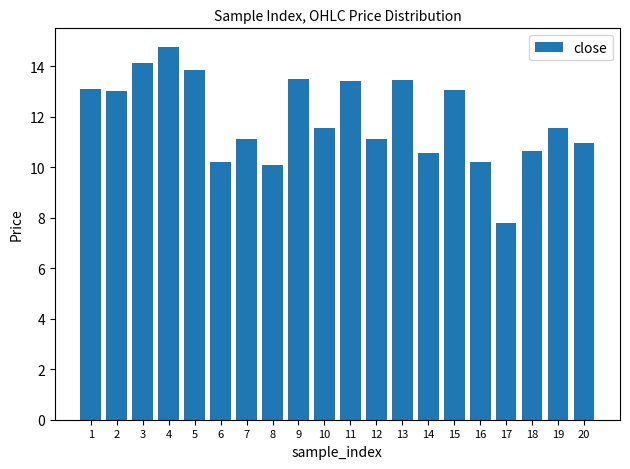

Count the number of data series in this chart.

1